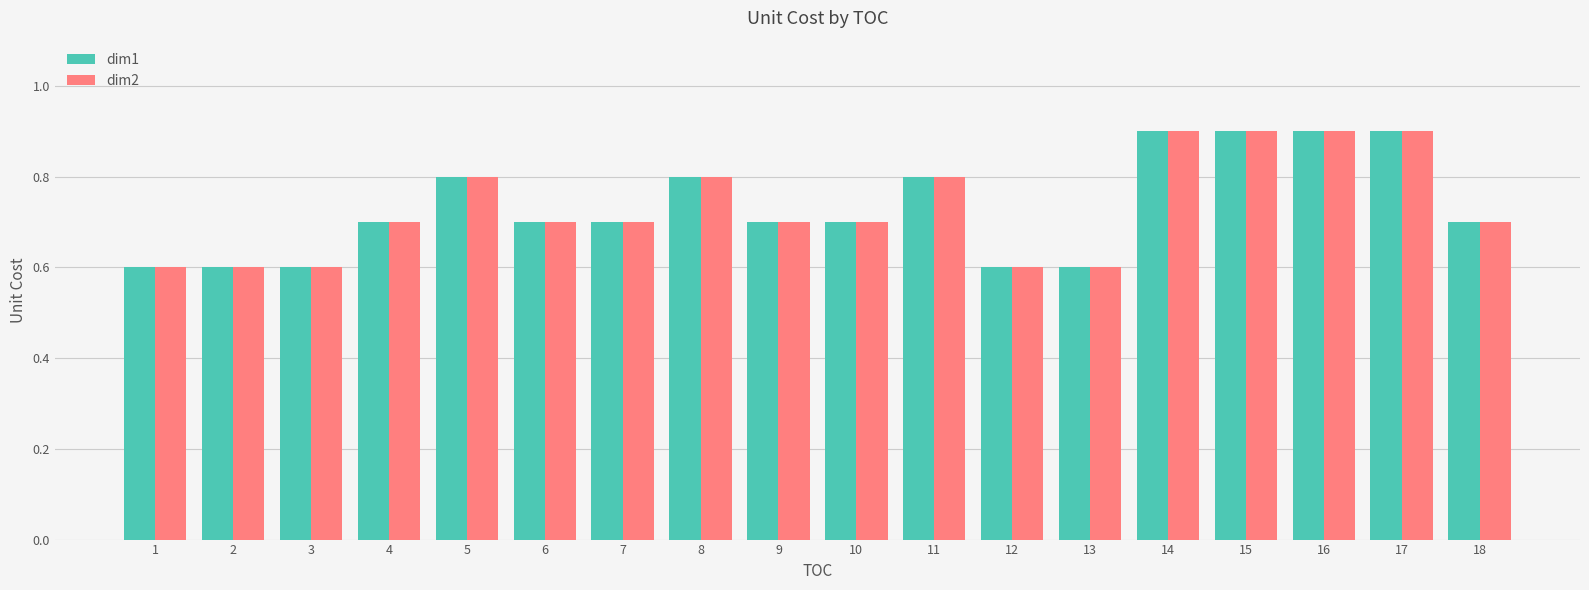

Count the dim1 values in the range 0 to 1.

18